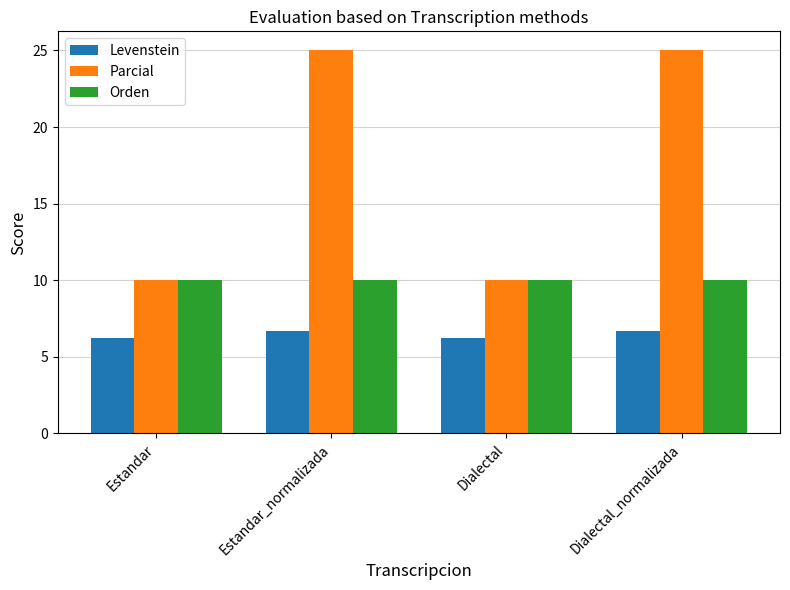

How many Levenstein values are between 6 and 7?

4